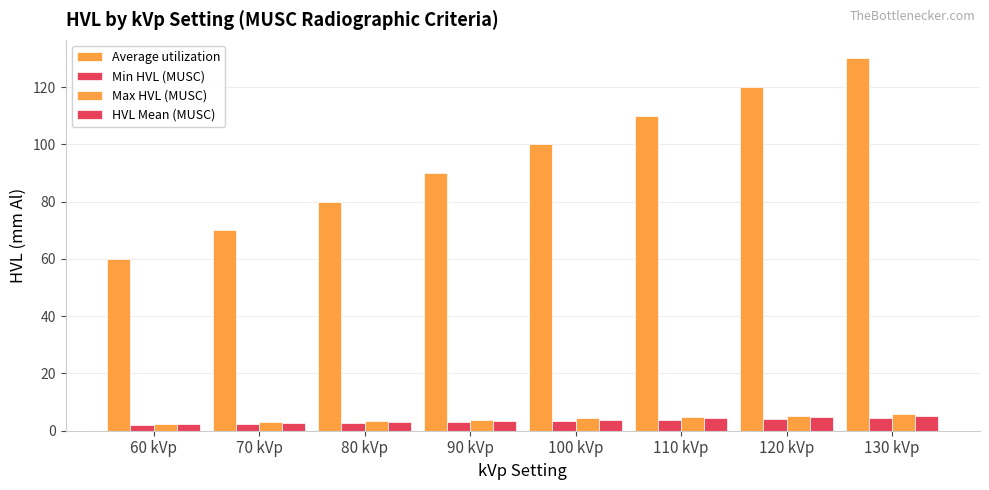

Which category has the highest value in the Average utilization series?

130 kVp